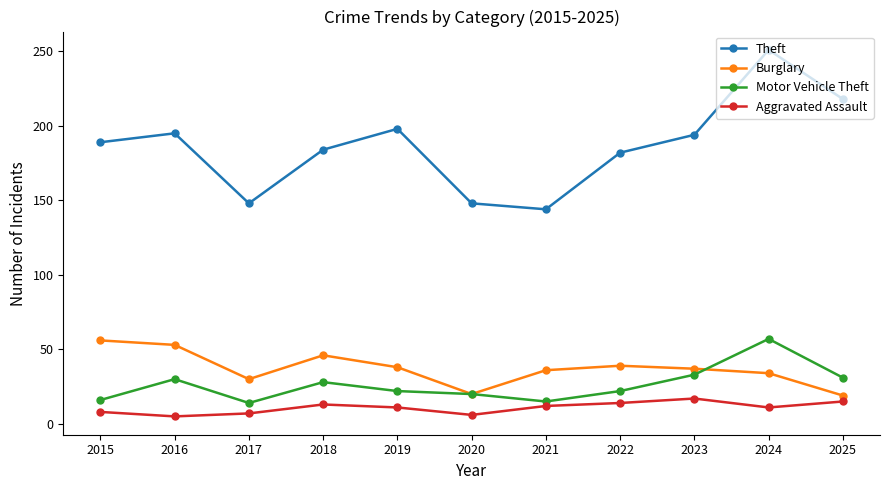

What is the value of the Burglary point at the 11th from the left?

19